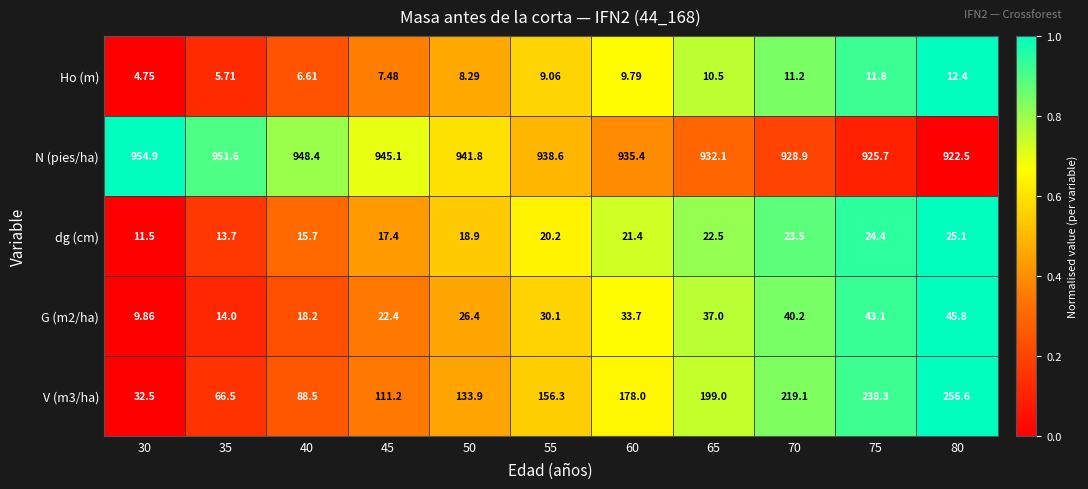

At which category is the sum across all series the highest?

80